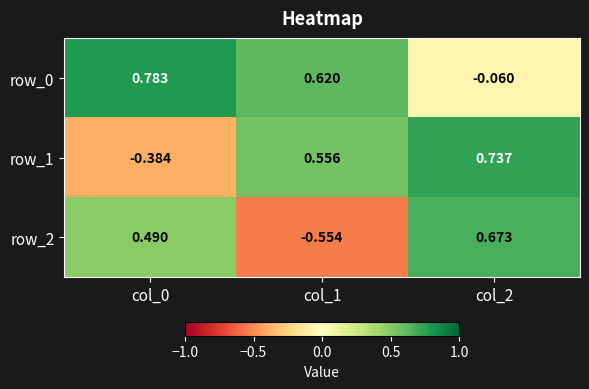

Is the value of row_2 at col_0 greater than the value of row_0 at col_1?

No